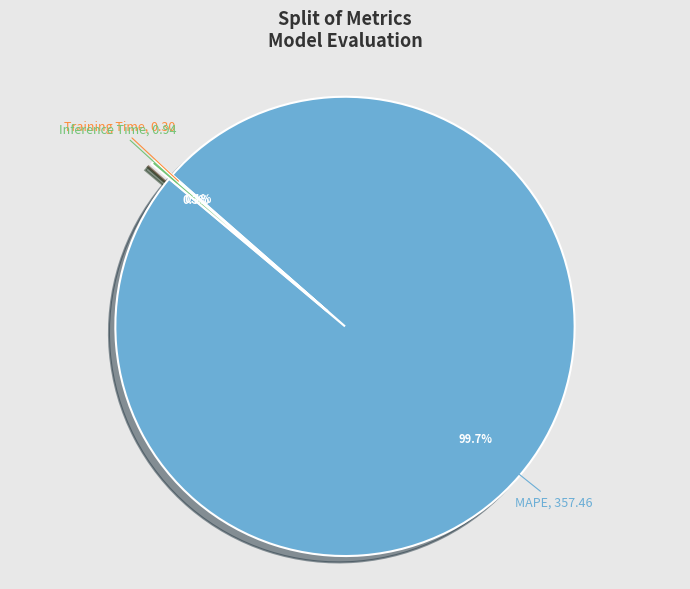

Does any single category account for the majority?

Yes